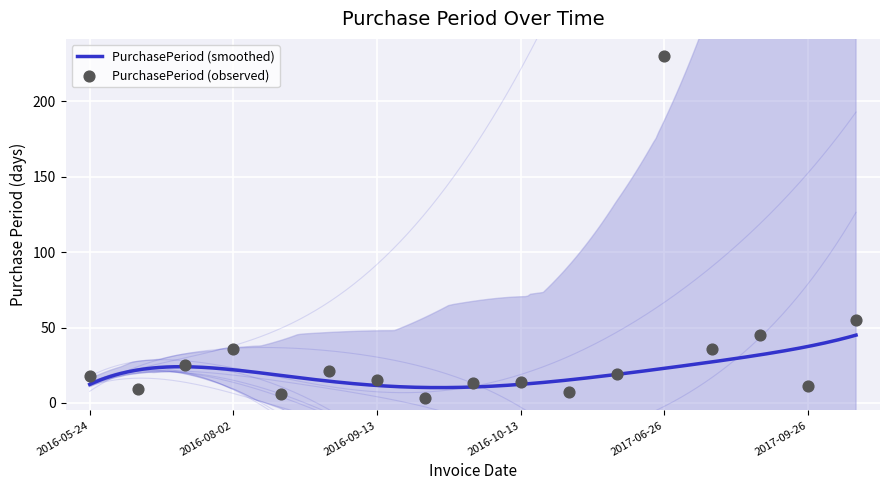

Between 2016-09-29 and 2016-10-13, which is larger?

2016-10-13